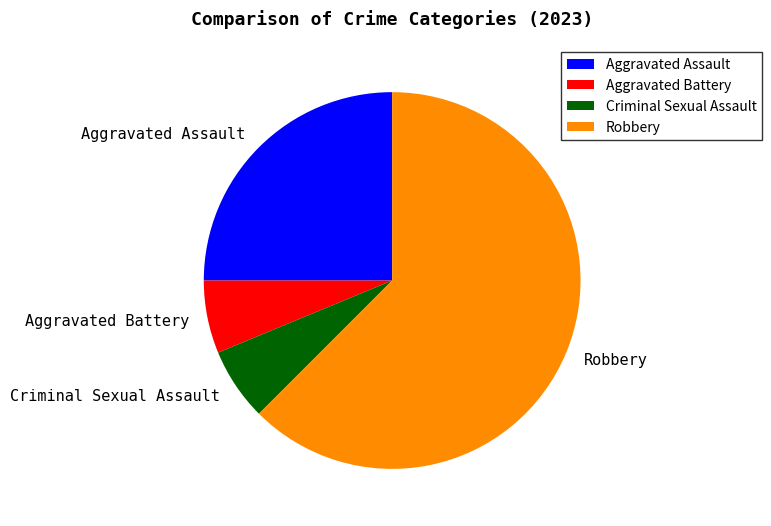

What is the largest slice in the pie chart?

Robbery